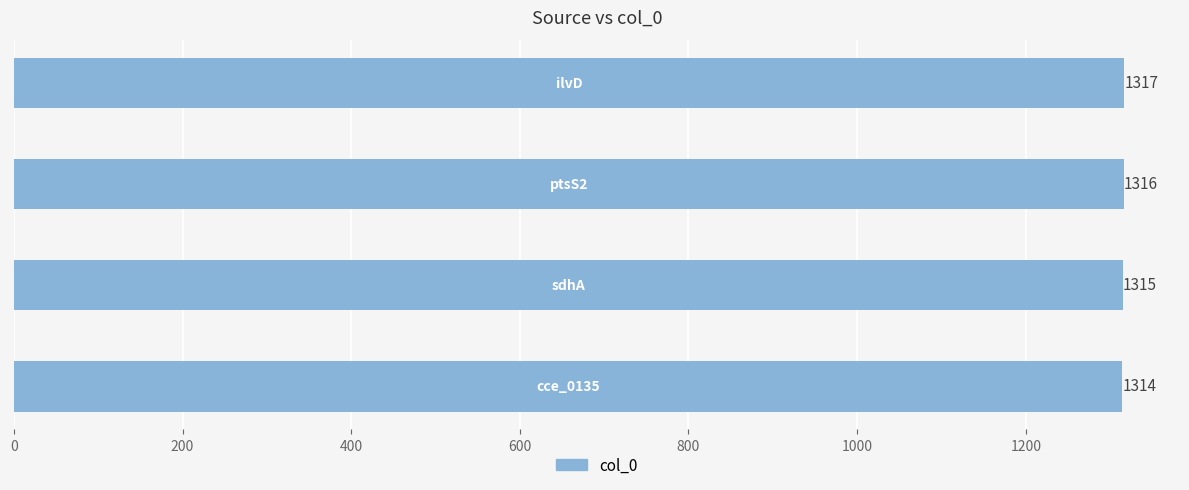

What is the average value?

1316